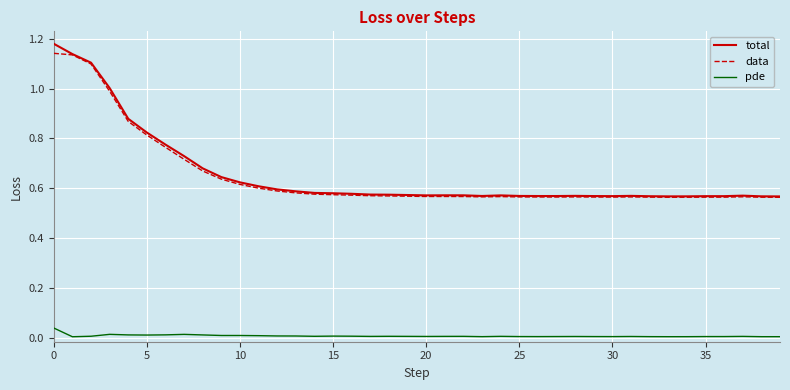

True or false: pde and data cross at least once.

False